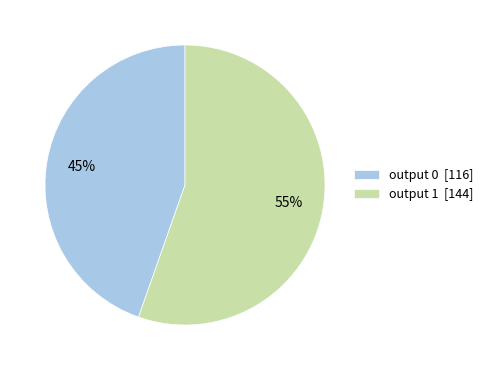

To the nearest percent, what is the average slice percentage?

50%